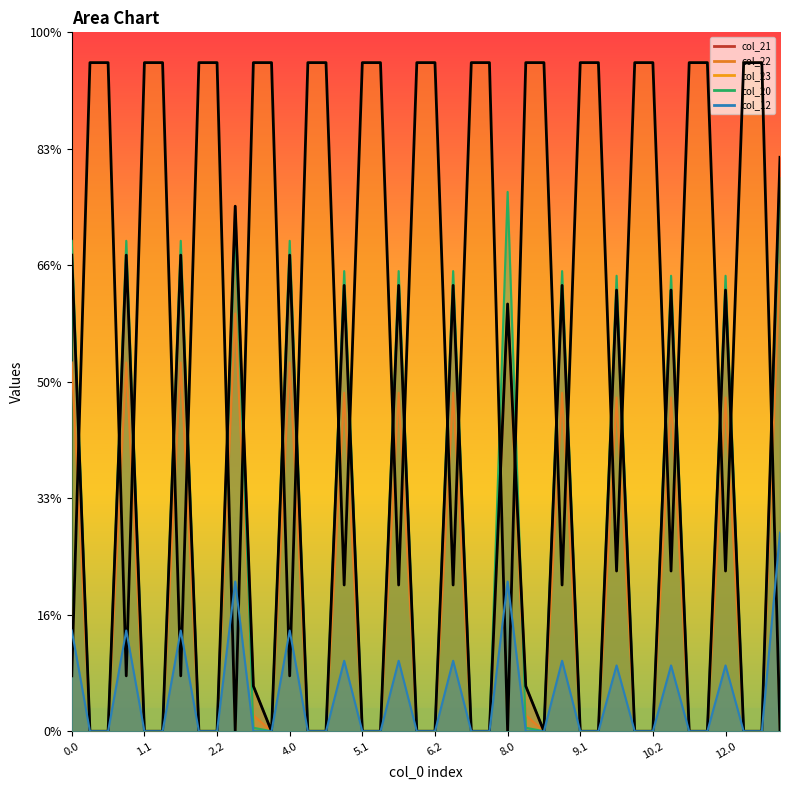

At which label does col_20 reach its minimum?

0.1